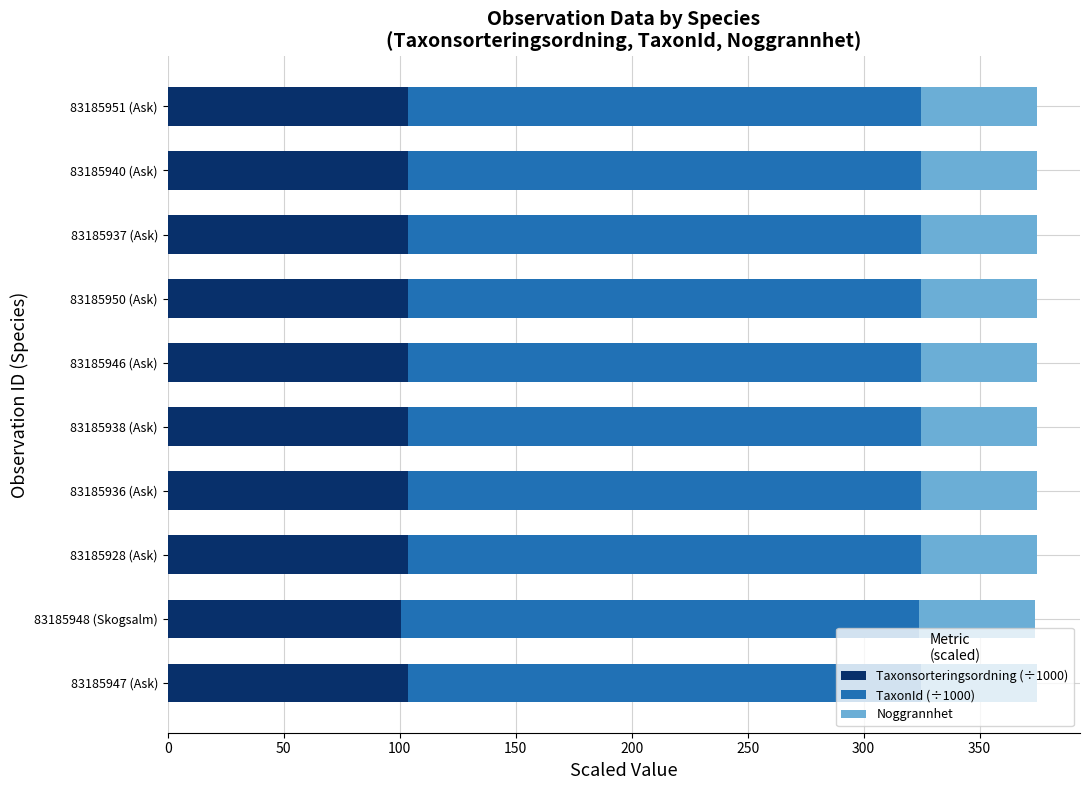

What is the highest value of the Taxonsorteringsordning (÷1000) series?

103.8